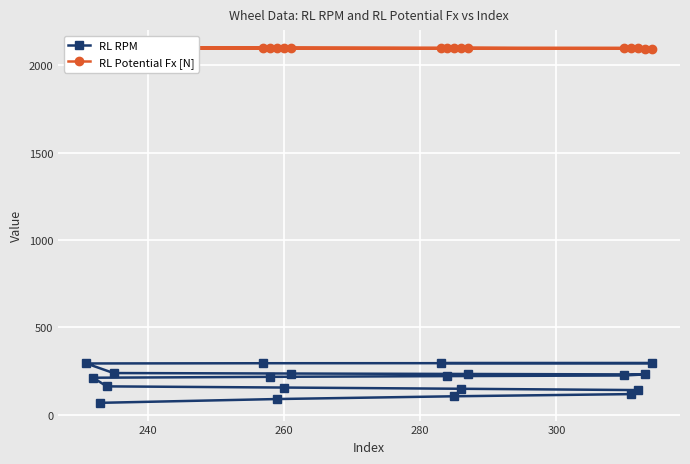

Count the number of categories in the chart.

20